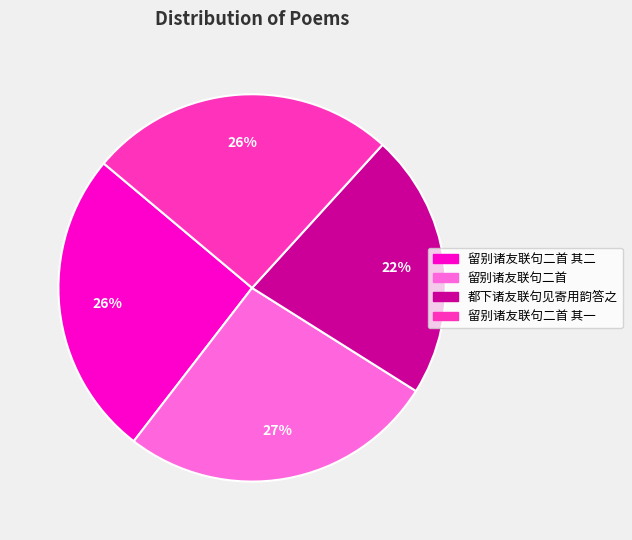

Which slice is the largest?

留别诸友联句二首